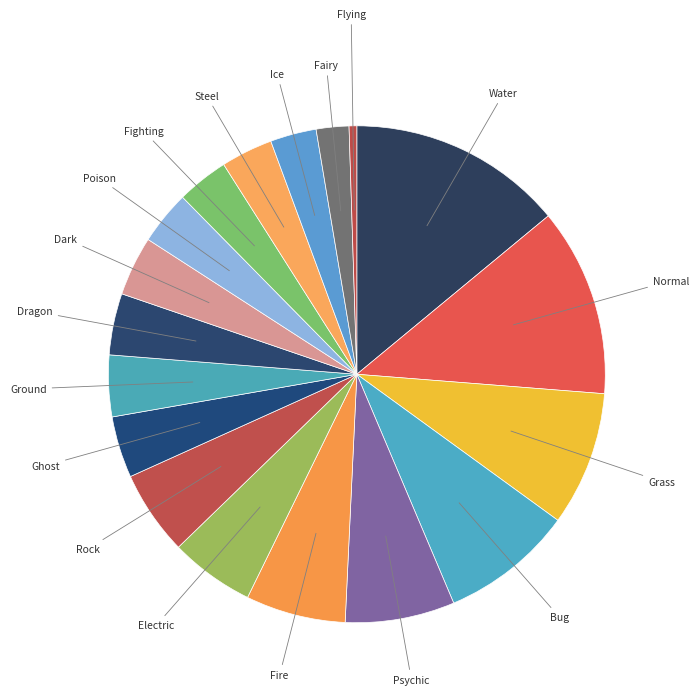

Count the number of slices in the pie.

18